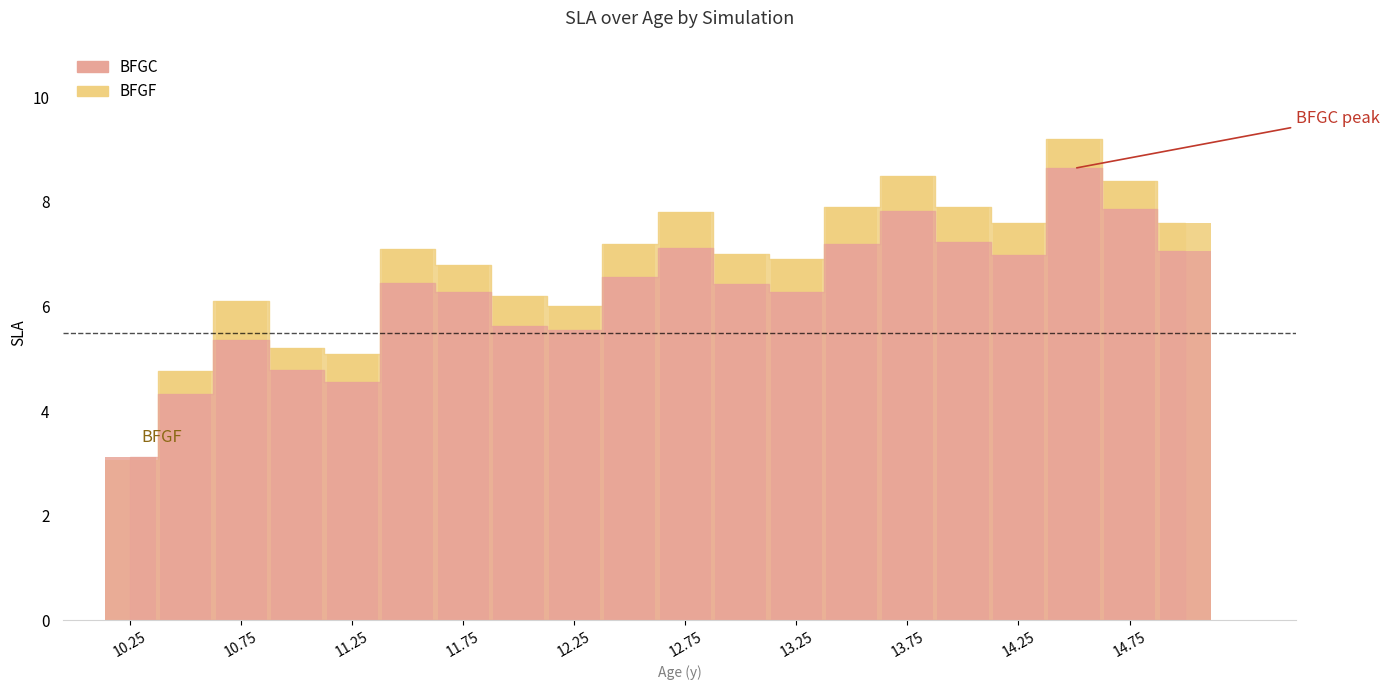

What is the average value of the BFGF series?

6.8